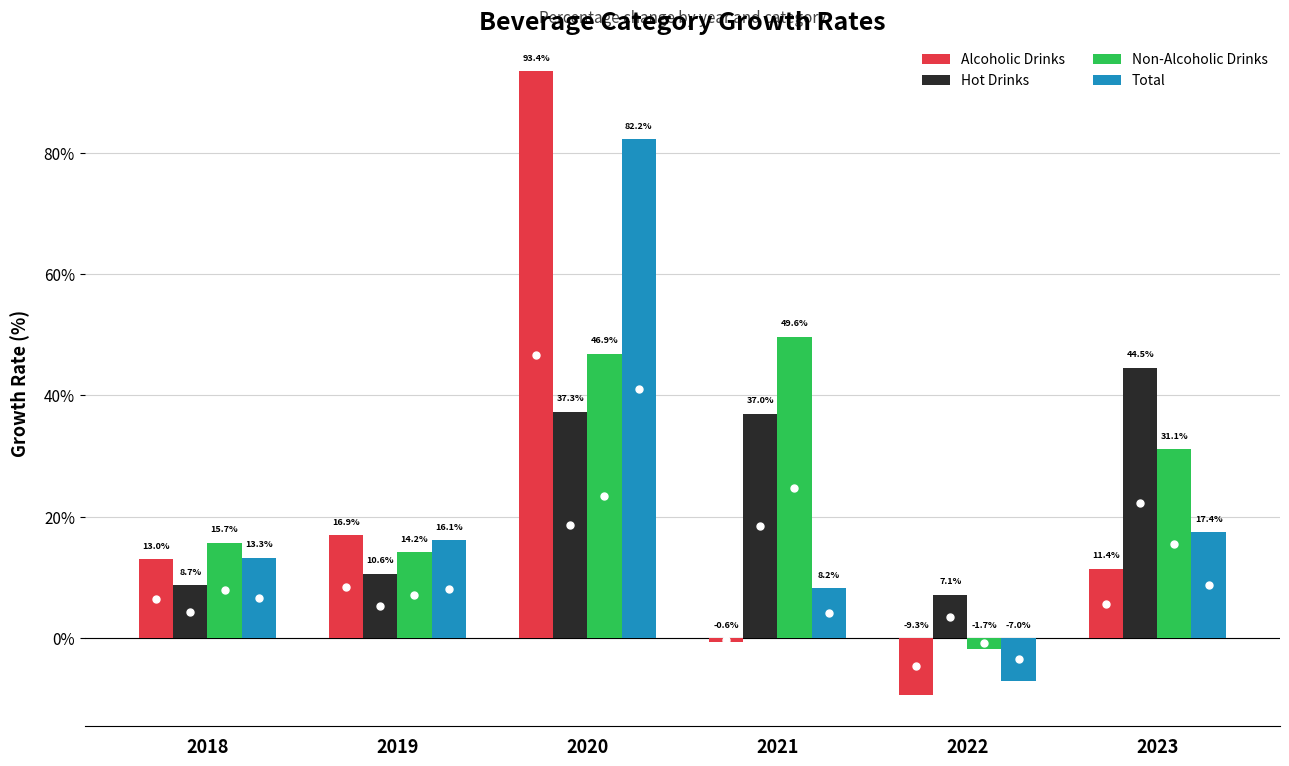

Does the chart contain any negative values?

Yes